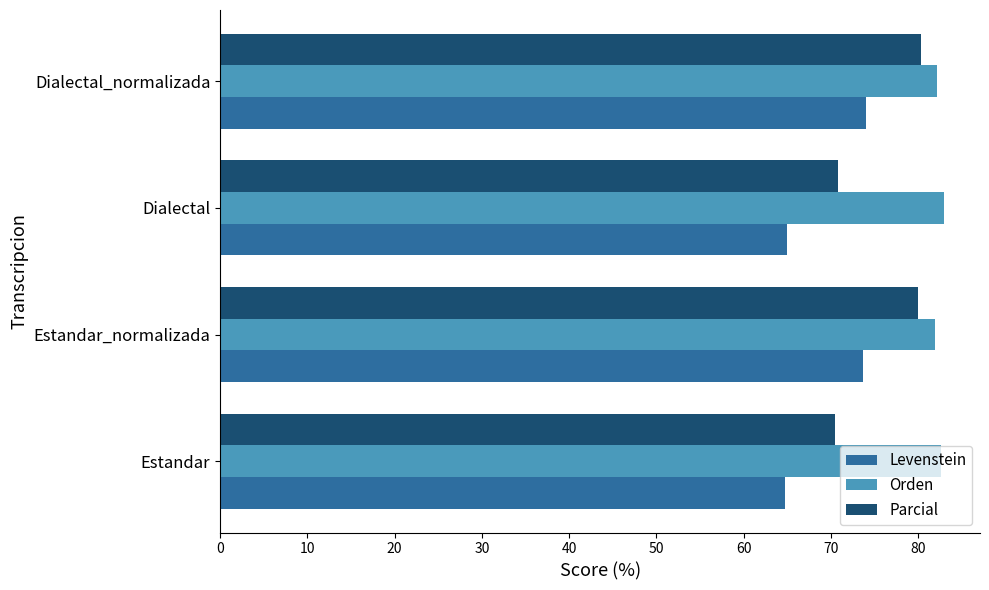

List the series in order of their overall mean, highest first.

Orden, Parcial, Levenstein